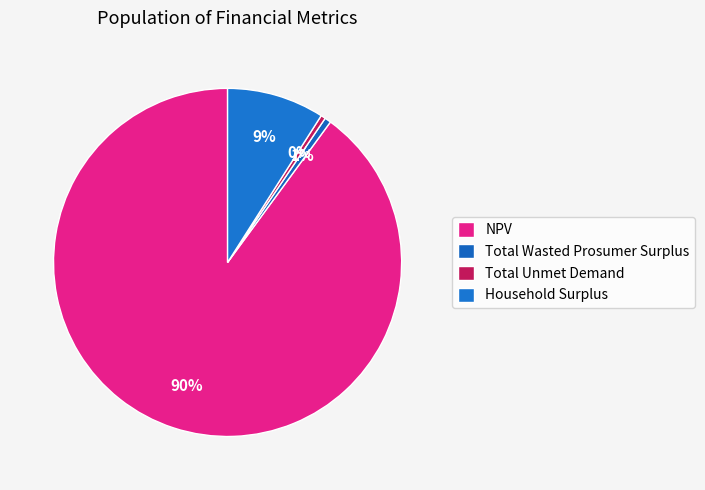

Count the number of slices in the pie.

4